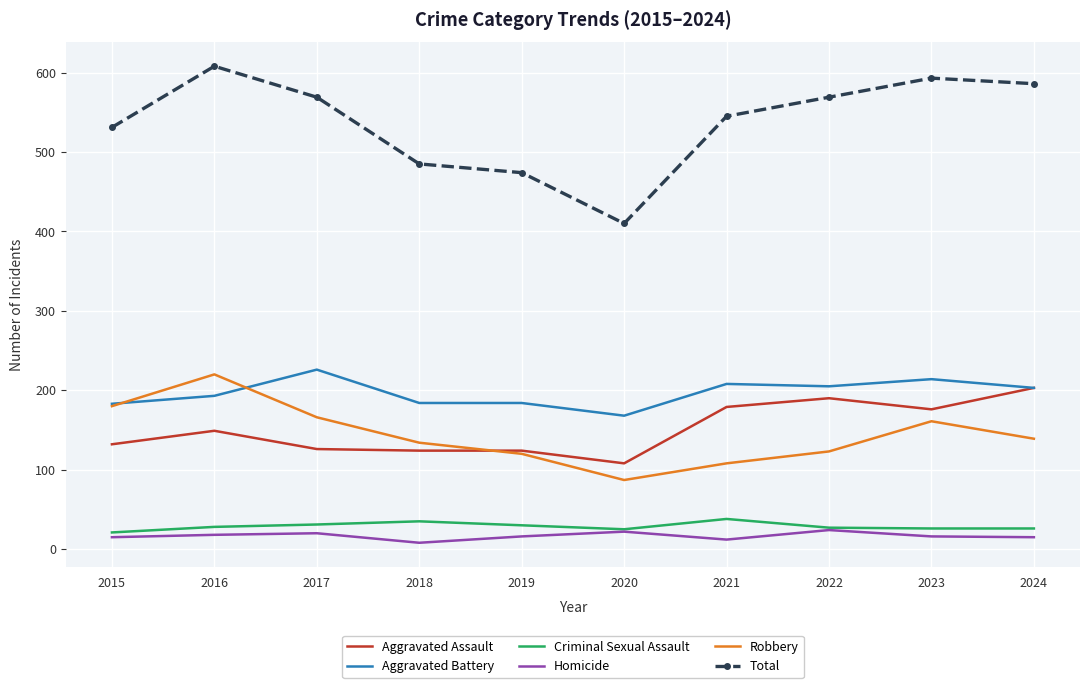

What is the minimum value for Aggravated Assault?

108